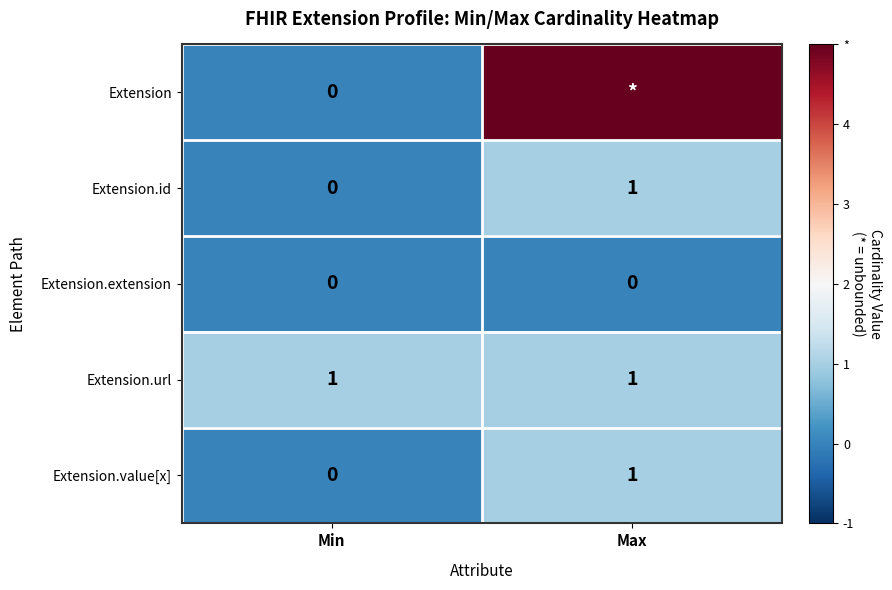

What is the average value of the Extension.url series?

1